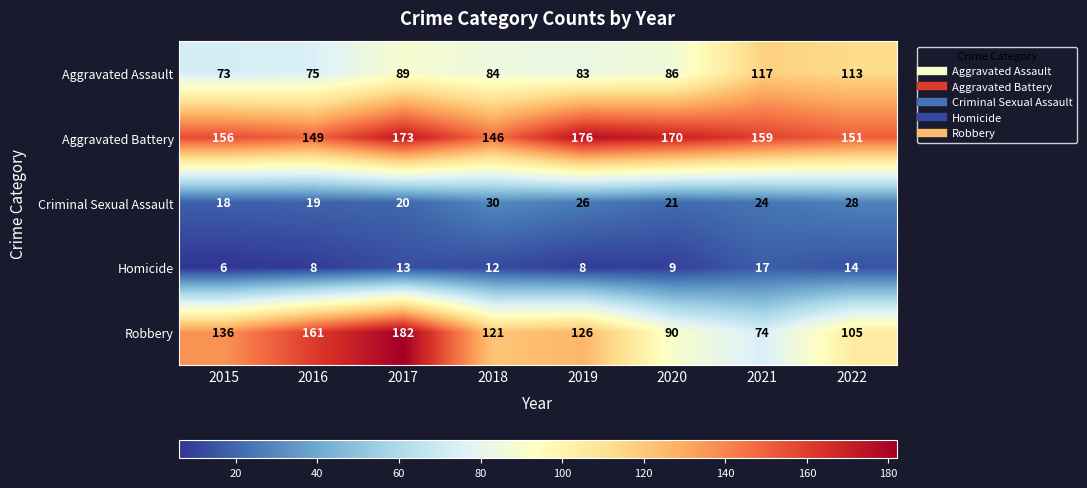

Which series has the largest total across all categories?

Aggravated Battery